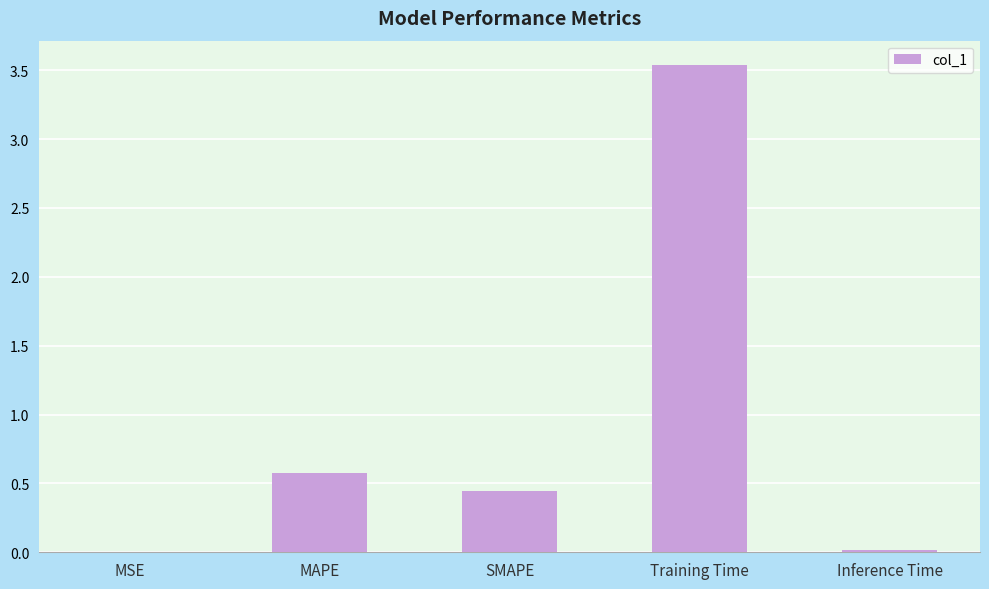

Are the bars horizontal?

No